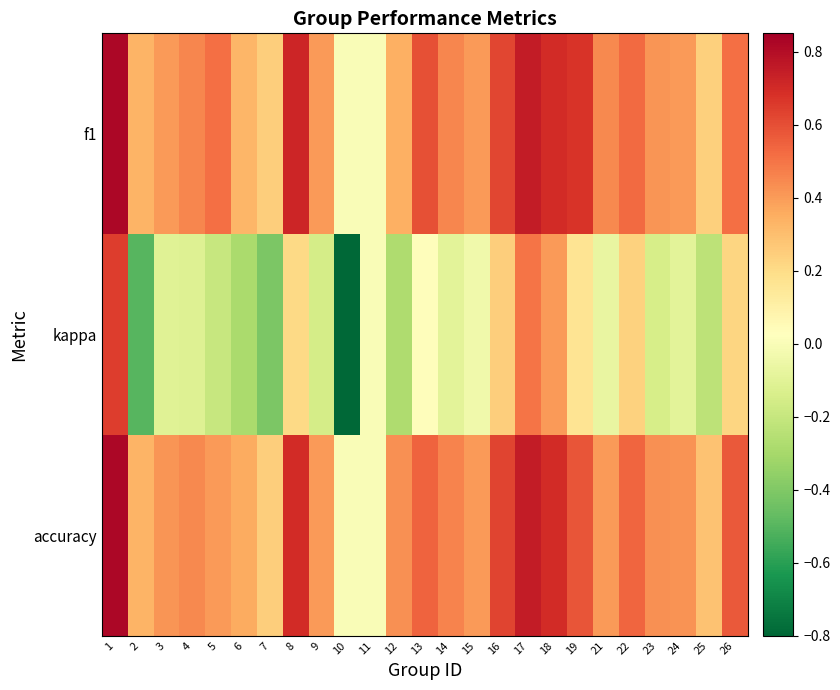

At how many categories does at least one series exceed 0?

23